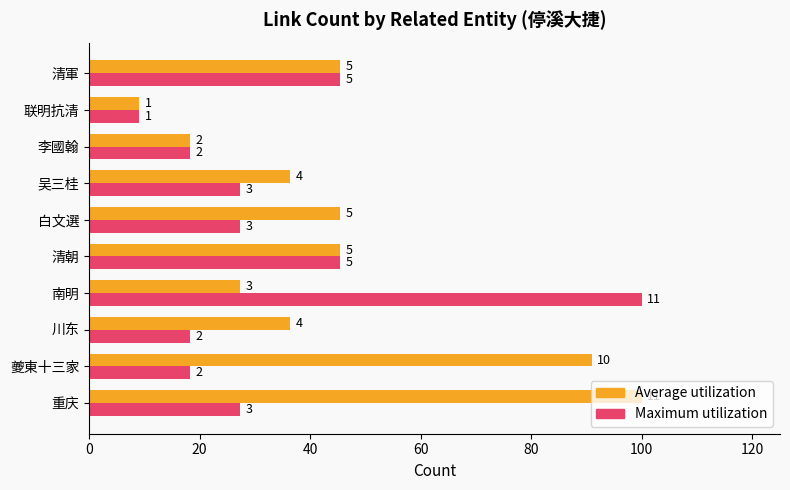

Which series has the widest spread of values?

Average utilization